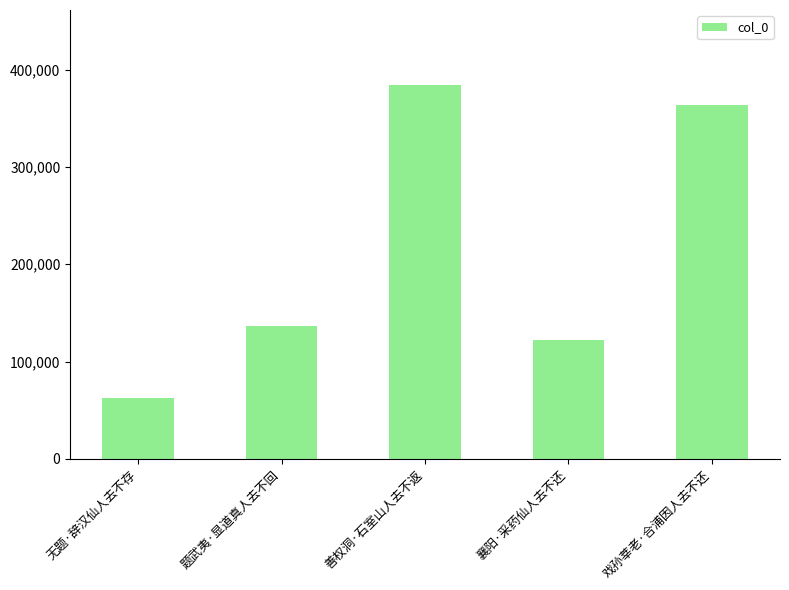

What is the difference between the second highest and second lowest values?

242226